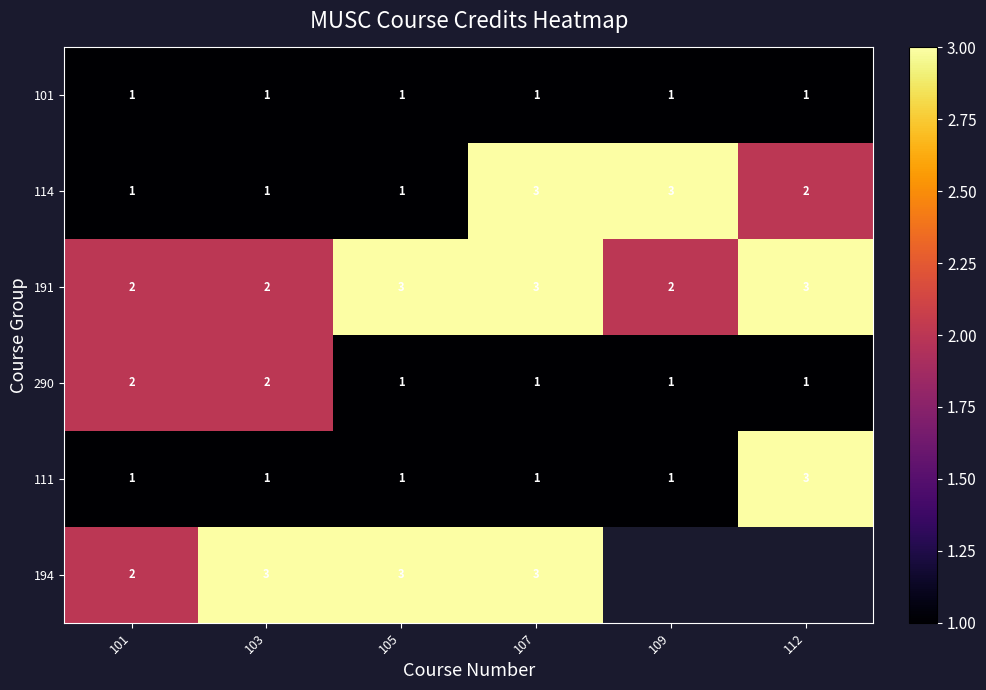

At which category is the sum across all series the highest?

107